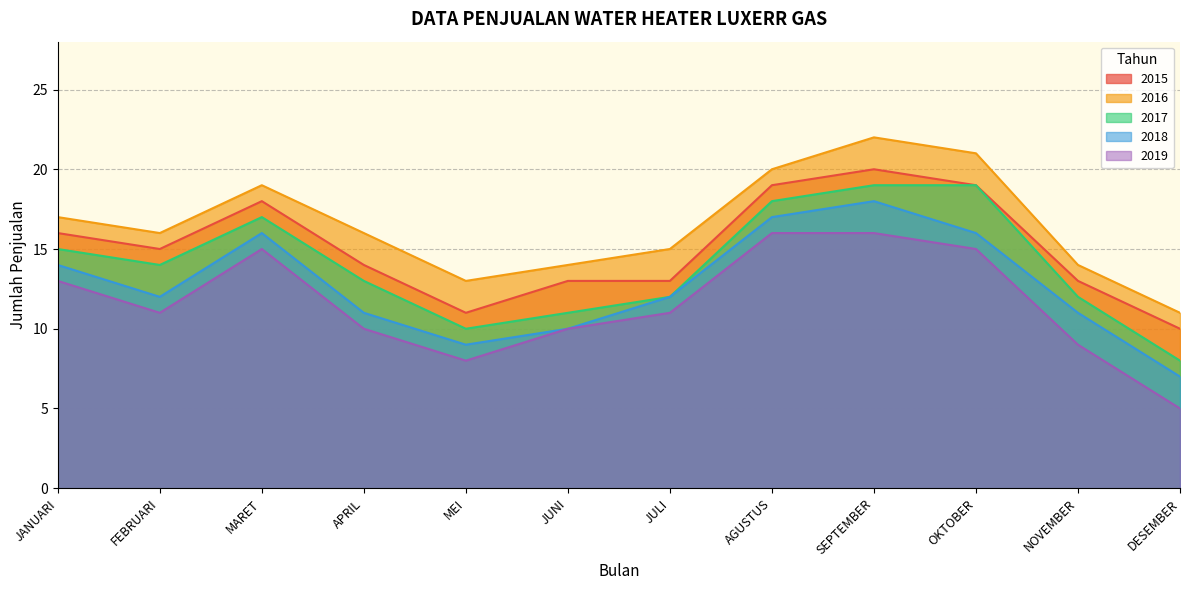

What is the value of the 2017 point at the 10th from the left?

19